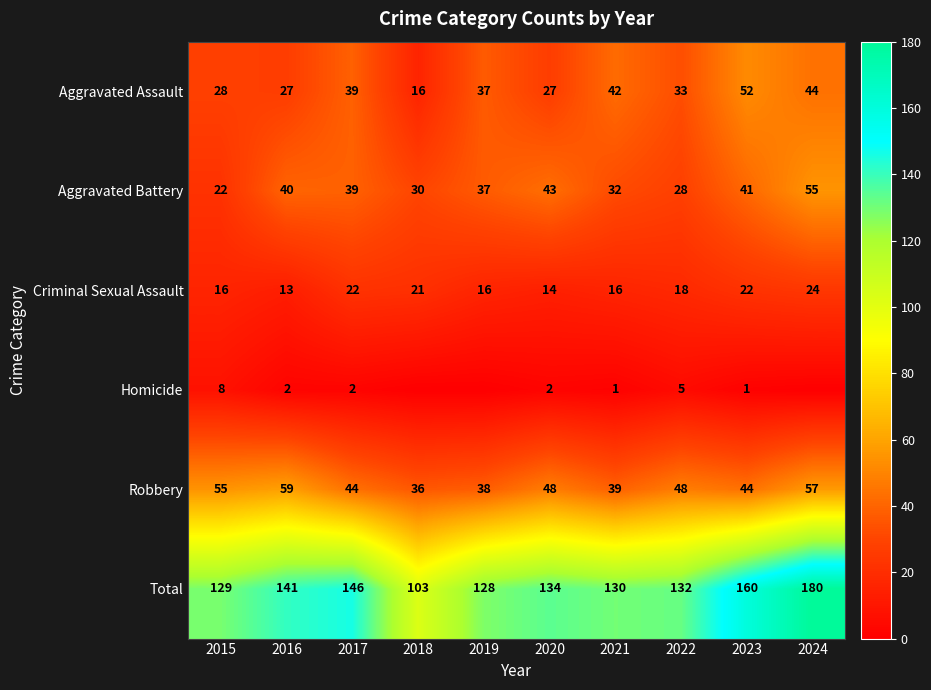

Which series changed the most between 2021 and 2023?

Total